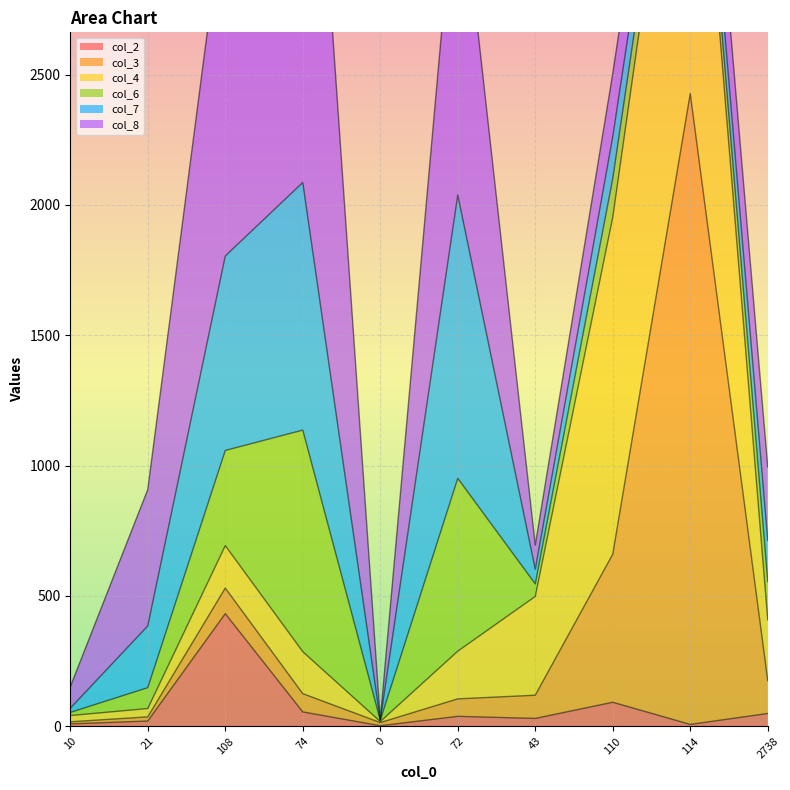

Which series has the largest total across all categories?

col_8